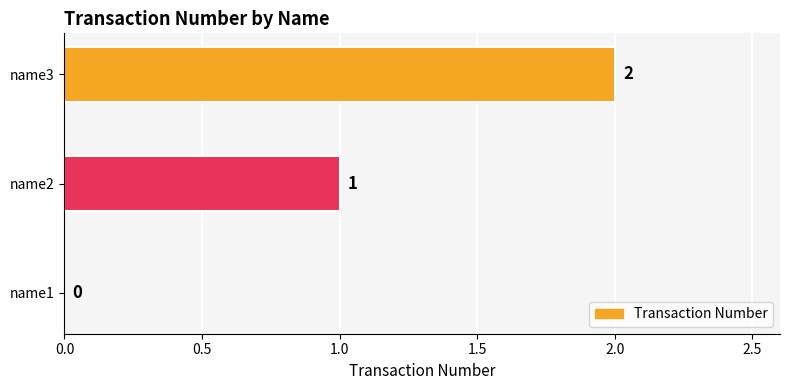

Count the values in the range 0 to 2.

3